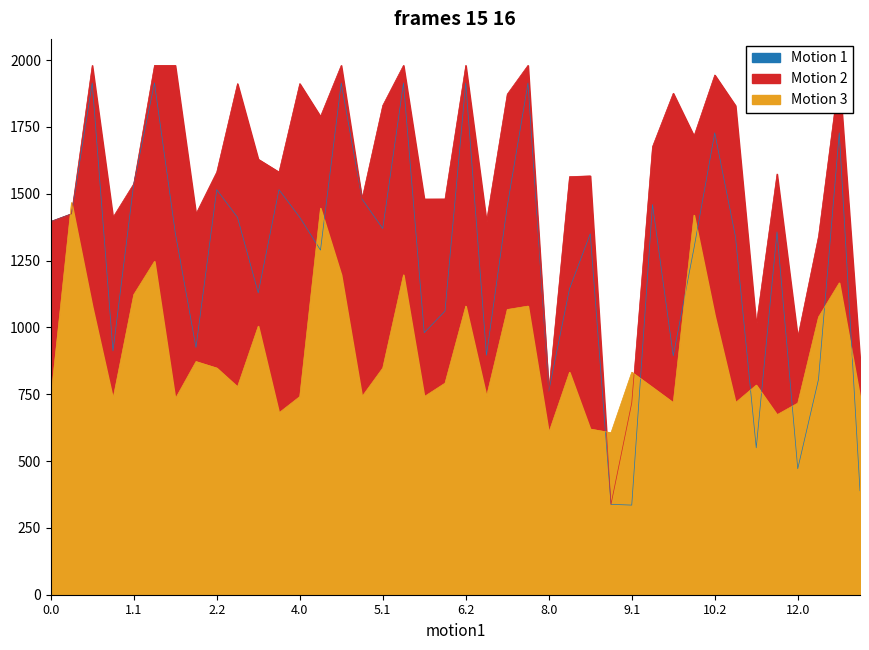

What is the difference between the highest and lowest values at 8.0?

155.3